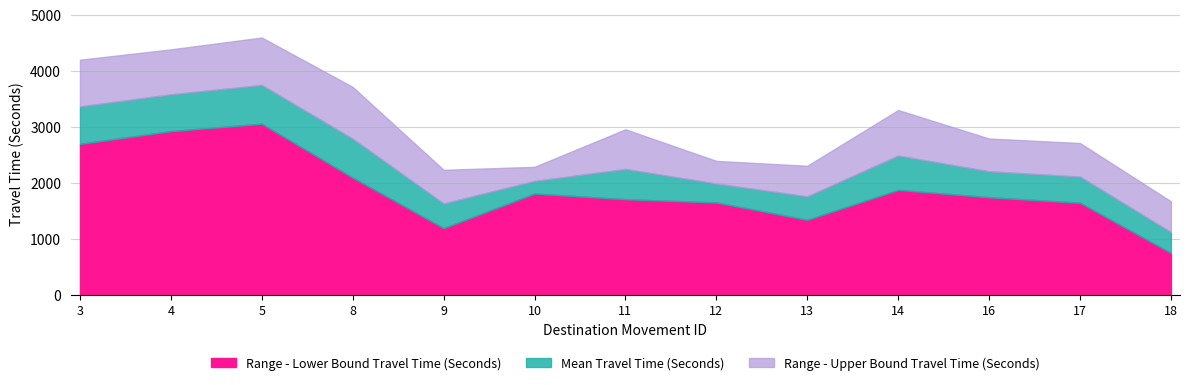

True or false: Mean Travel Time (Seconds) and Range - Upper Bound Travel Time (Seconds) intersect in this chart.

False